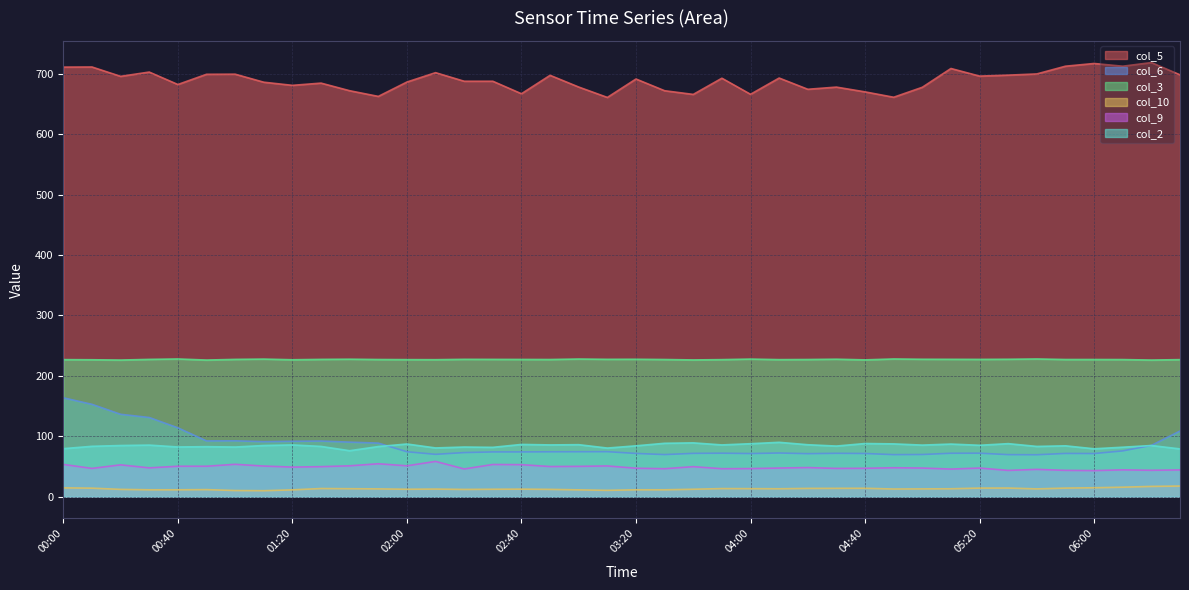

What is the sum of all col_6 values?

3403.6